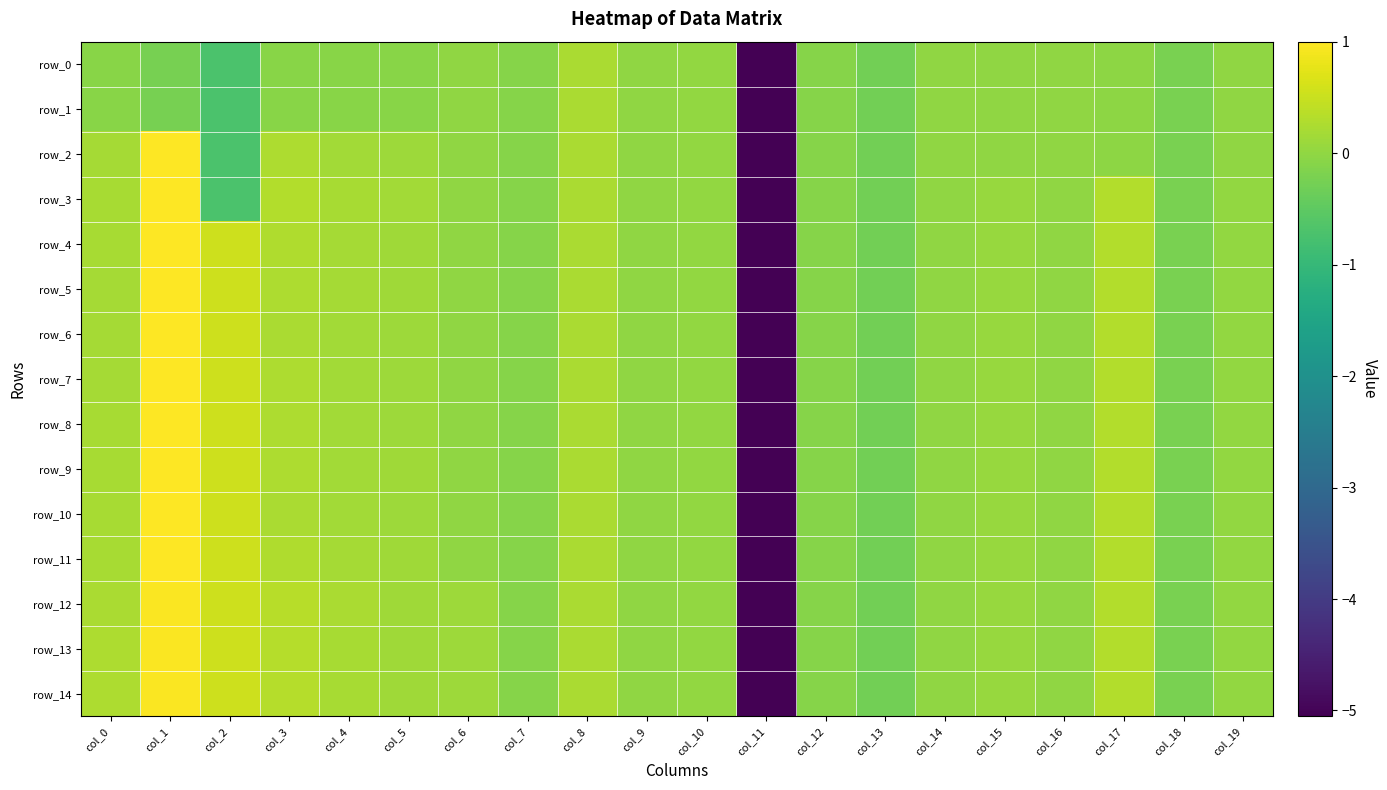

What is the sum of the row_8 values at col_12 and col_13?

-0.4